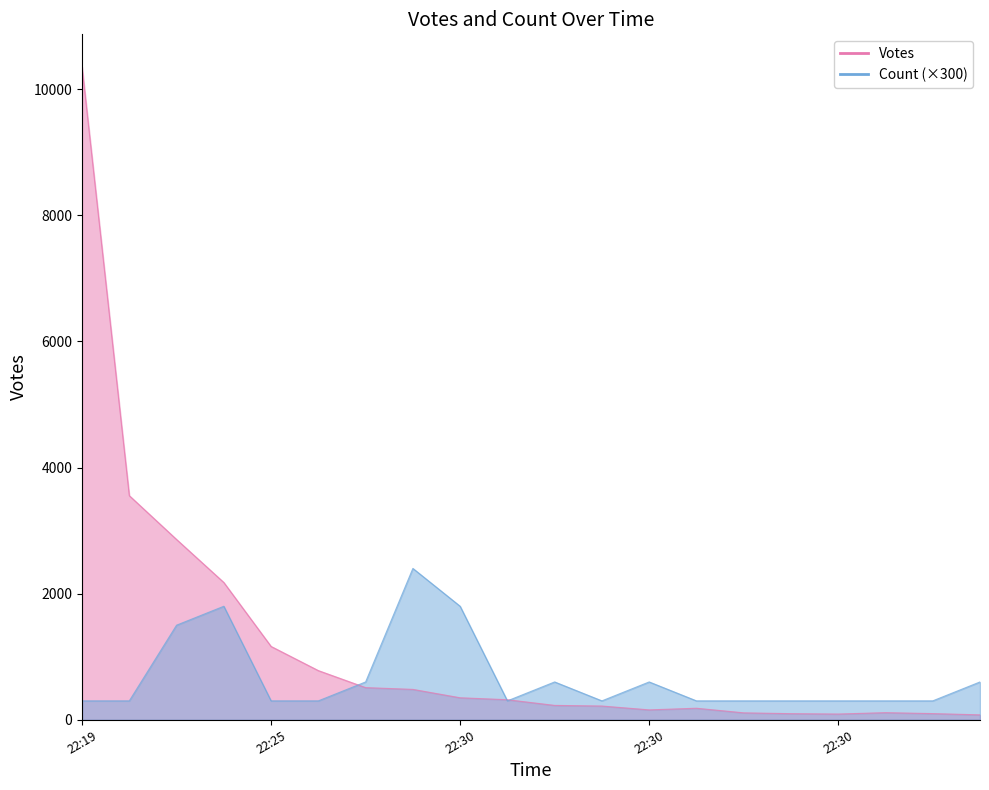

What is the maximum value shown in the chart?

10351